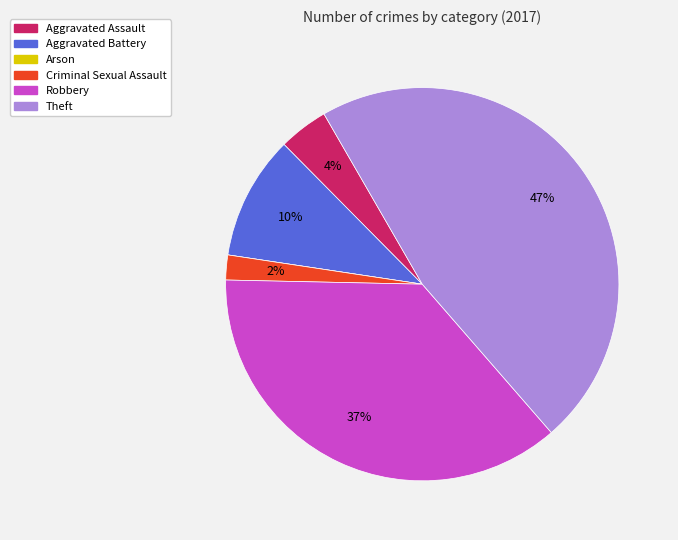

What is the largest slice in the pie chart?

Theft